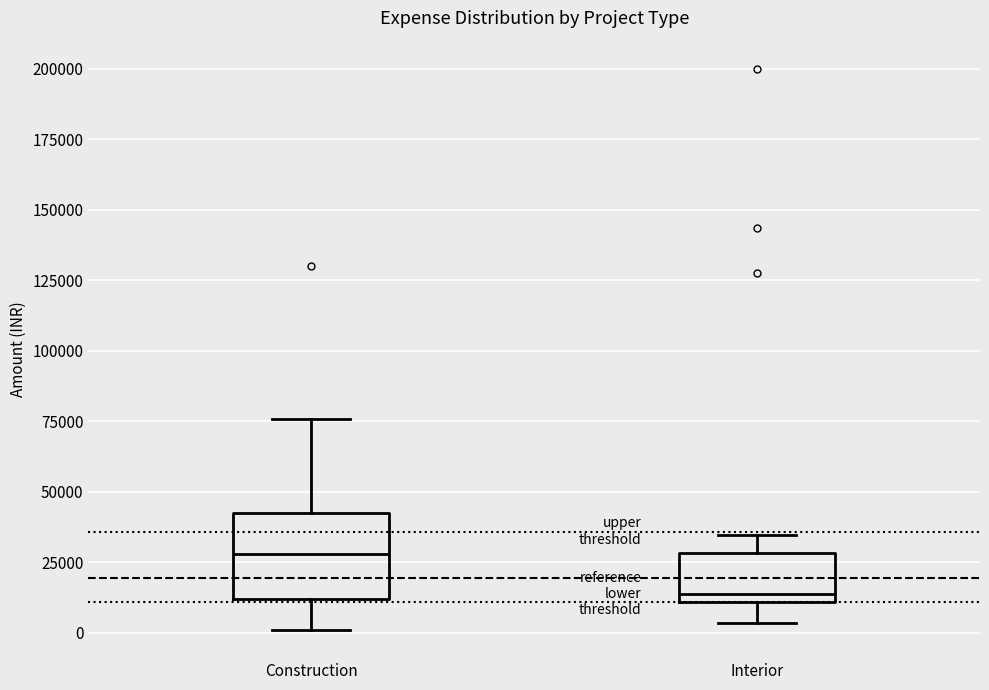

Reading left to right, read every box against the y-axis: the position of its median line, the range the box covers, and the ends of its whiskers. The values are not printed on the chart, so give them approximately, as read against the axis.

Construction: median 30000, box 10000 to 45000, whiskers 0 to 75000
Interior: median 15000, box 10000 to 30000, whiskers 5000 to 35000